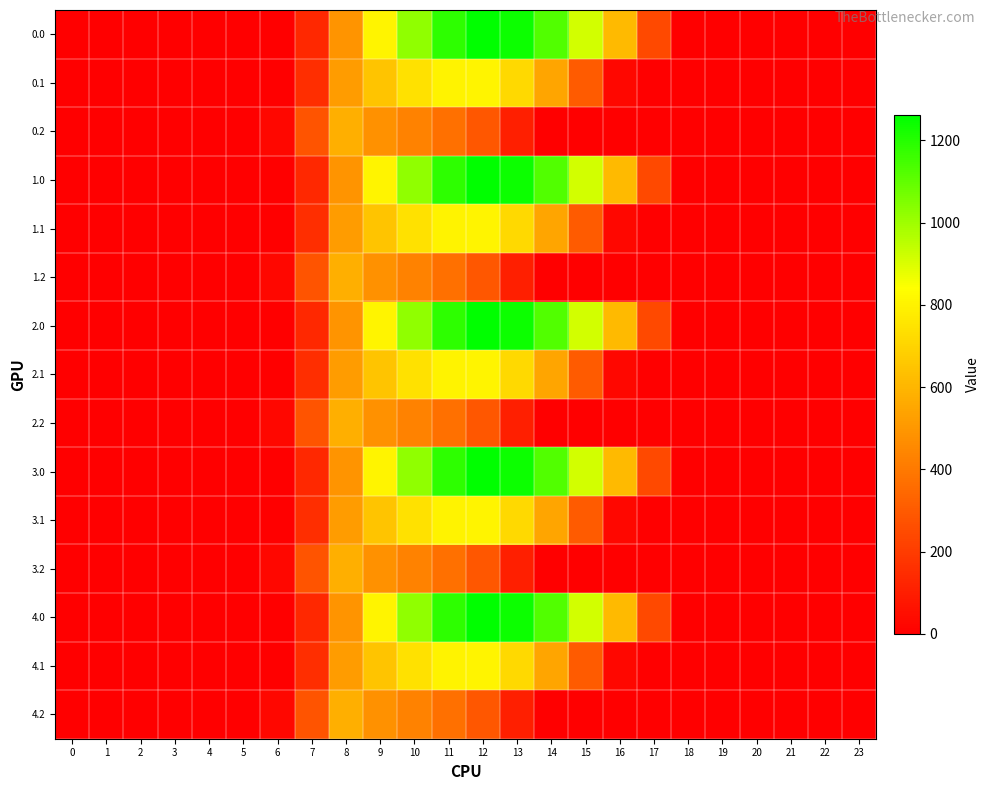

Which has a higher value, 5 or 0?

5